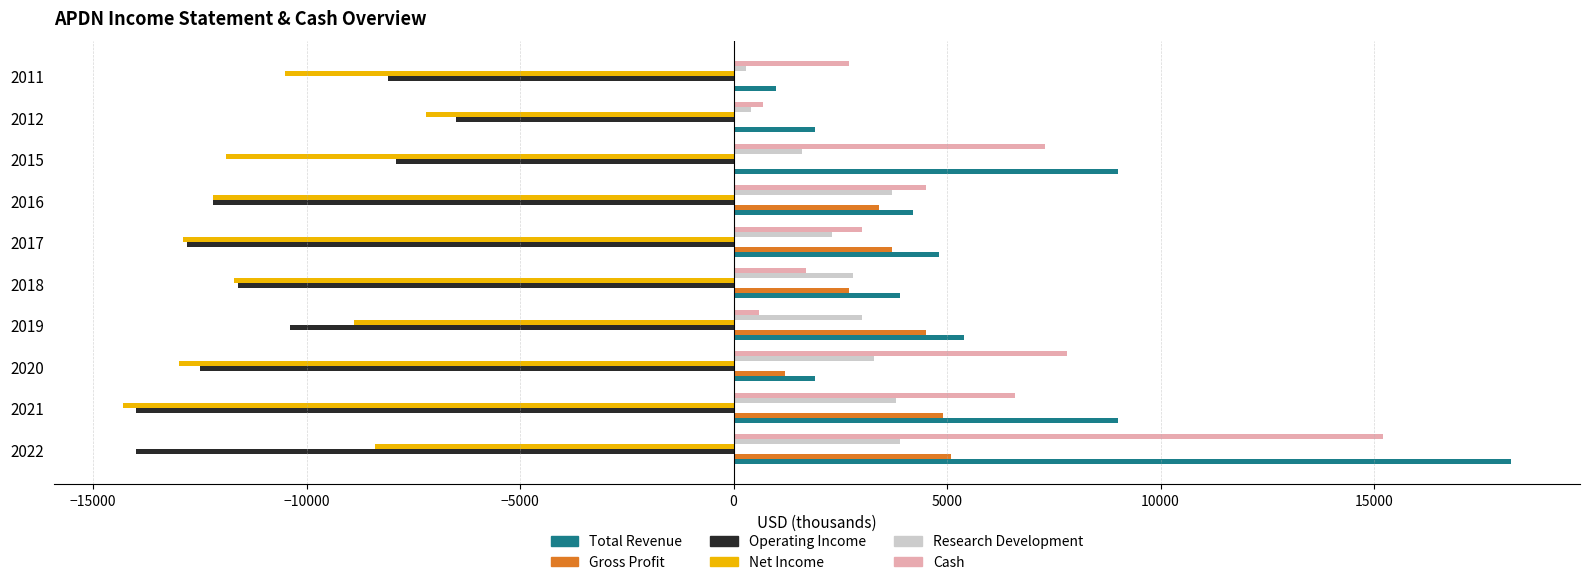

Which category has the highest value in the Operating Income series?

2012